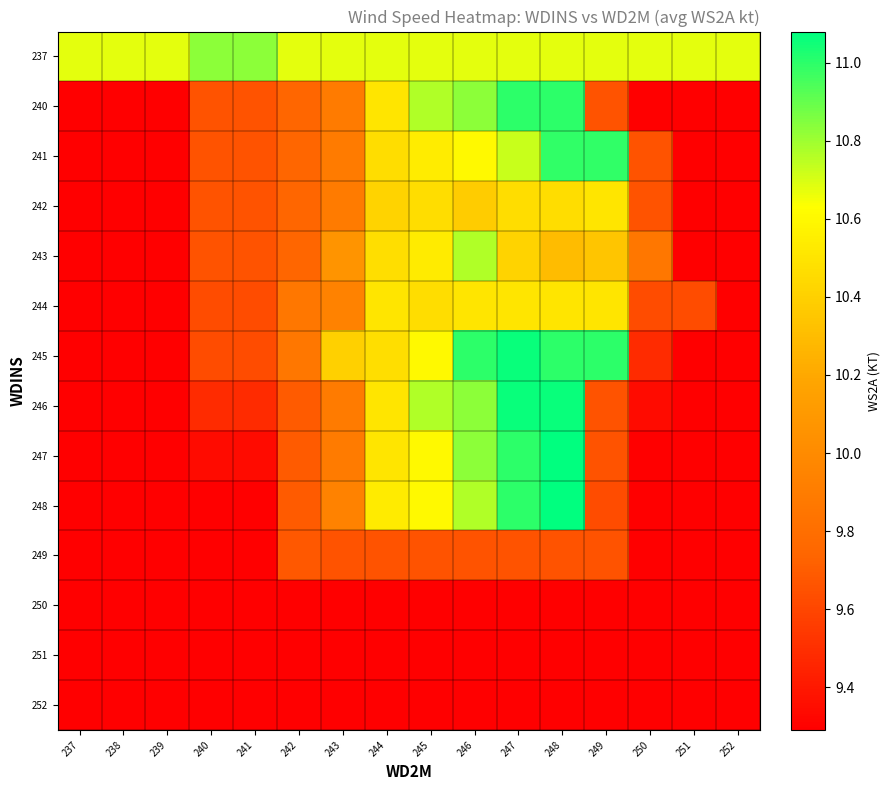

At which category does the chart reach its minimum across all series?

237